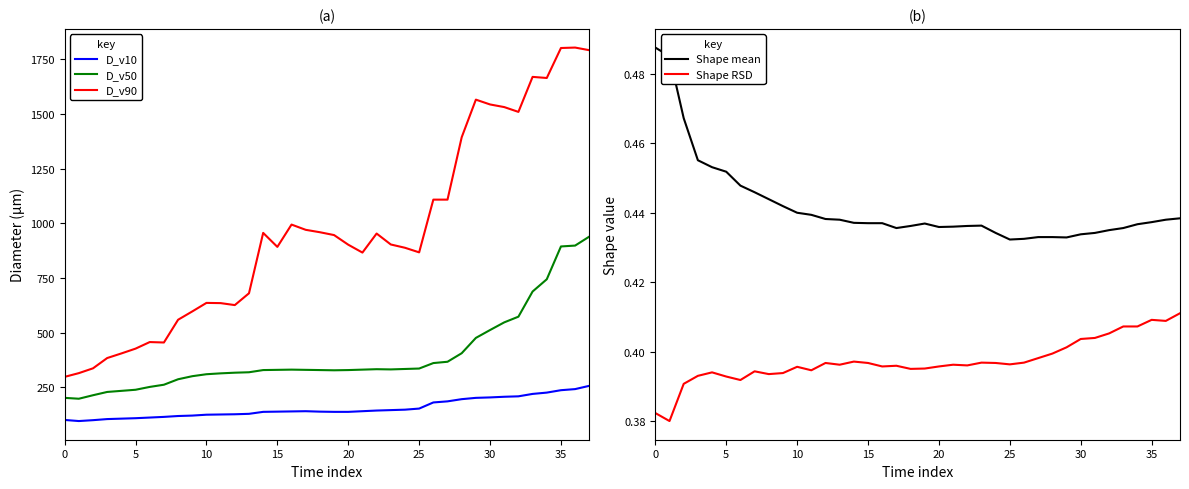

What is the sum of the D_v50 values at 23 and 0?

534.0